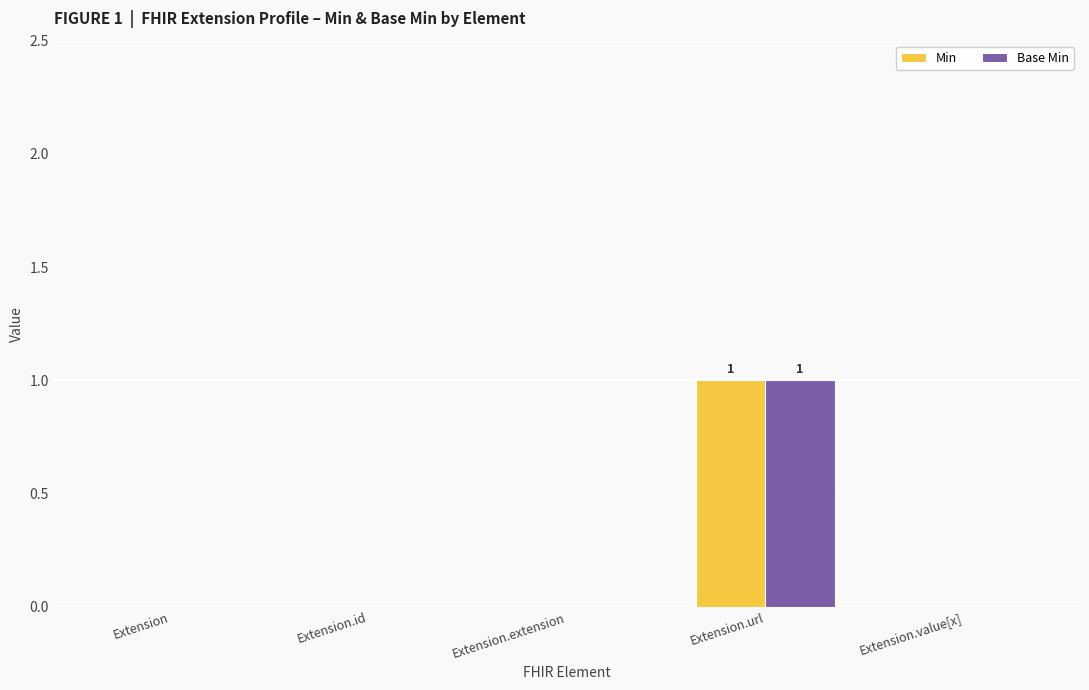

Is it true that Min equals 0 at Extension.url?

False